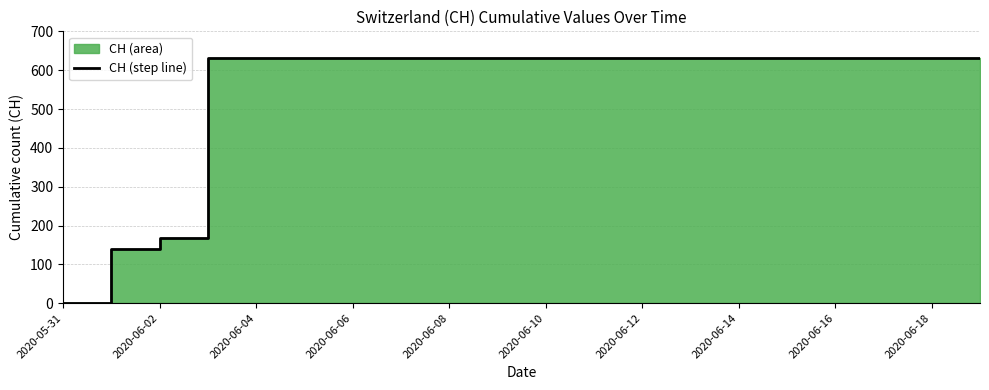

What is the difference between the maximum and minimum values?

631